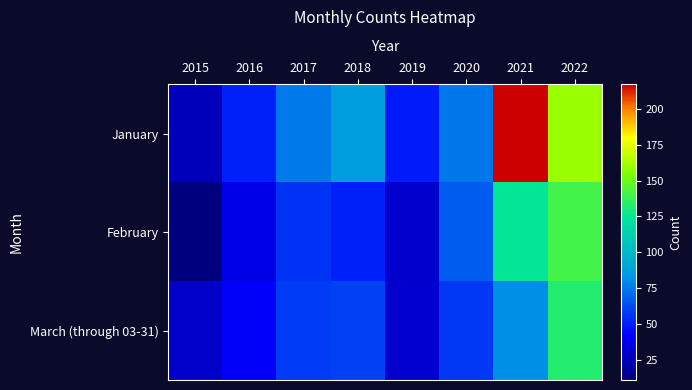

Reading left to right, list all the values displayed in this chart.

January: 2015=26	2016=51	2017=75	2018=86	2019=49	2020=74	2021=217	2022=160
February: 2015=11	2016=36	2017=56	2018=51	2019=30	2020=67	2021=125	2022=140
March (through 03-31): 2015=29	2016=41	2017=58	2018=60	2019=31	2020=57	2021=81	2022=133